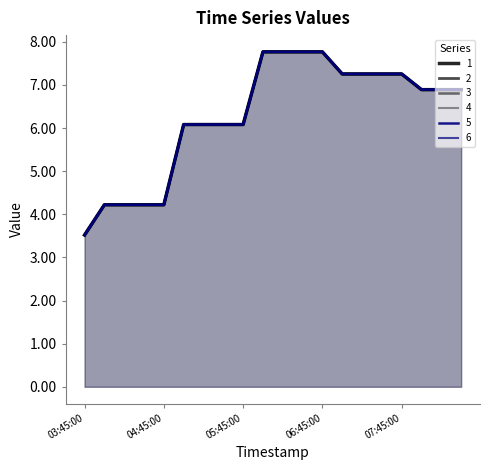

What are all the series names shown in the legend?

1, 2, 3, 4, 5, 6